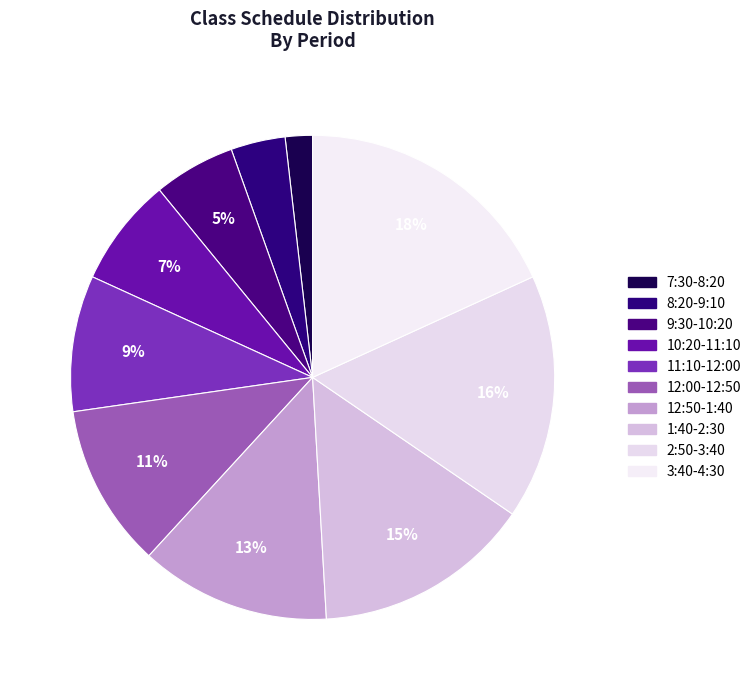

Which slice is the largest?

3:40-4:30